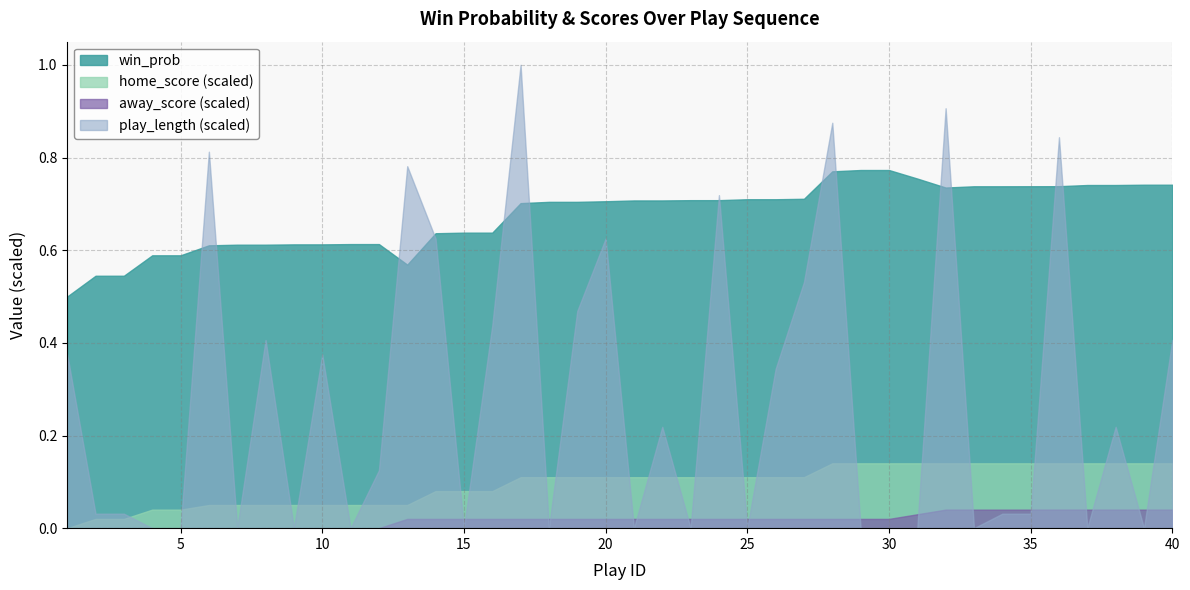

Which series has the largest total across all categories?

win_prob